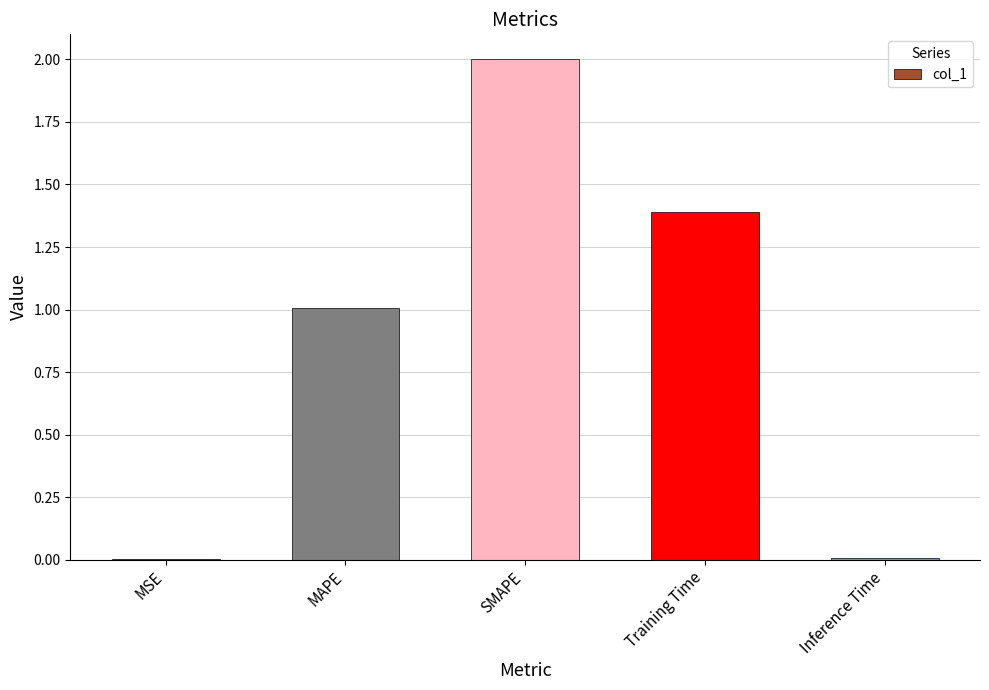

What is the maximum value shown in the chart?

2.0